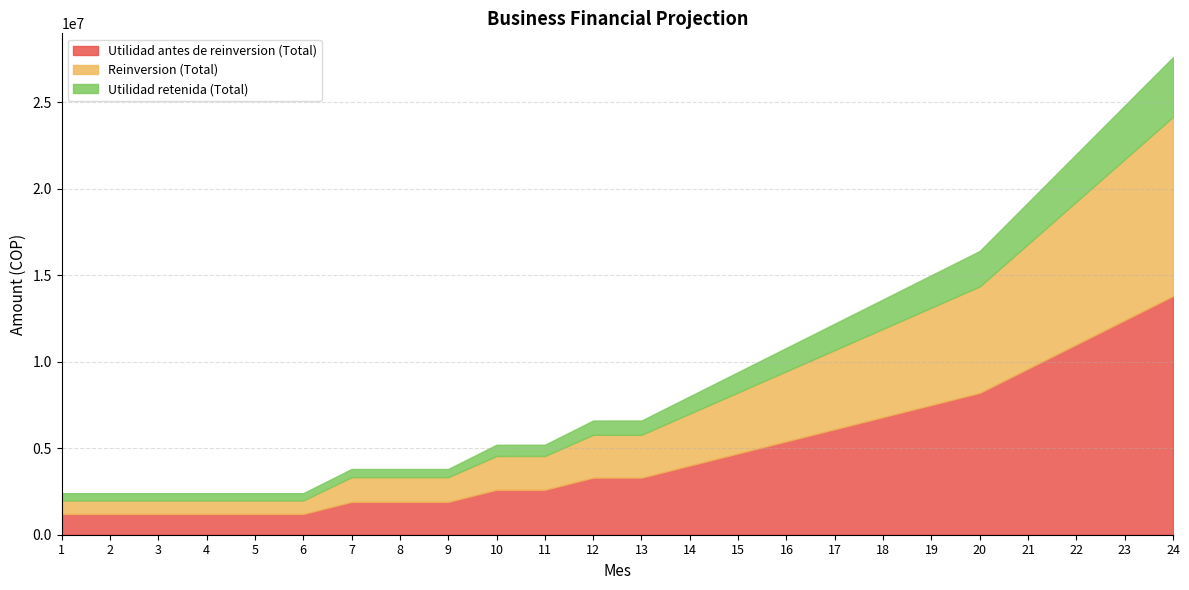

List the labels in order of Utilidad retenida (Total) value, largest first.

24, 23, 22, 21, 20, 19, 18, 17, 16, 15, 14, 12, 13, 10, 11, 7, 8, 9, 1, 2, 3, 4, 5, 6